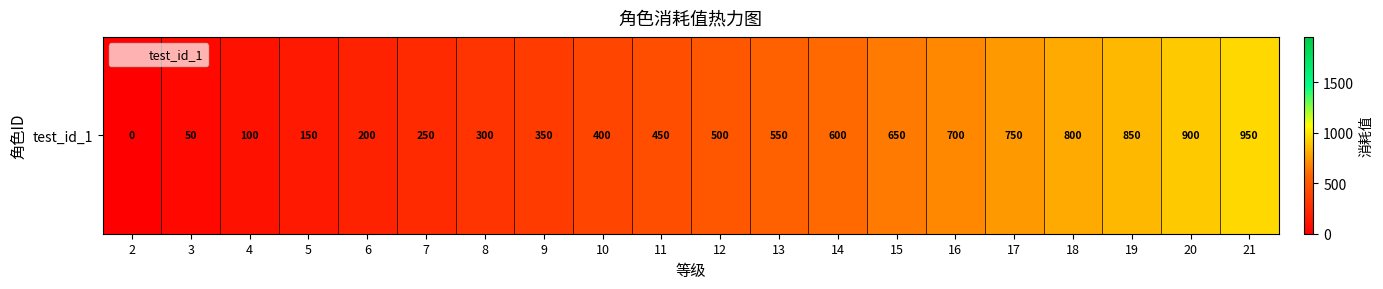

Reading left to right, extract all data points from this chart.

2=0	3=50	4=100	5=150	6=200	7=250	8=300	9=350	10=400	11=450	12=500	13=550	14=600	15=650	16=700	17=750	18=800	19=850	20=900	21=950